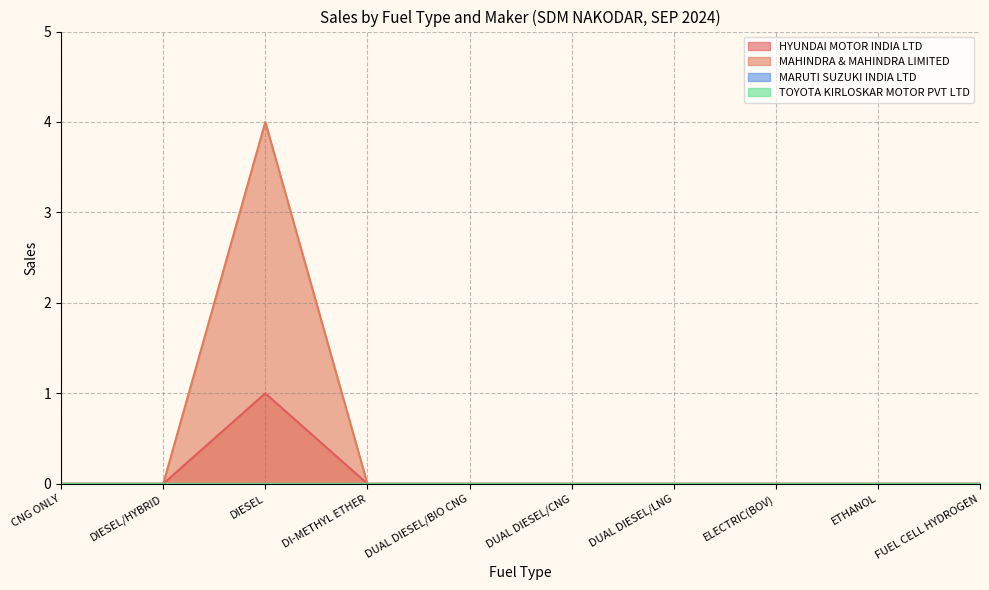

What is the maximum value shown in the chart?

4